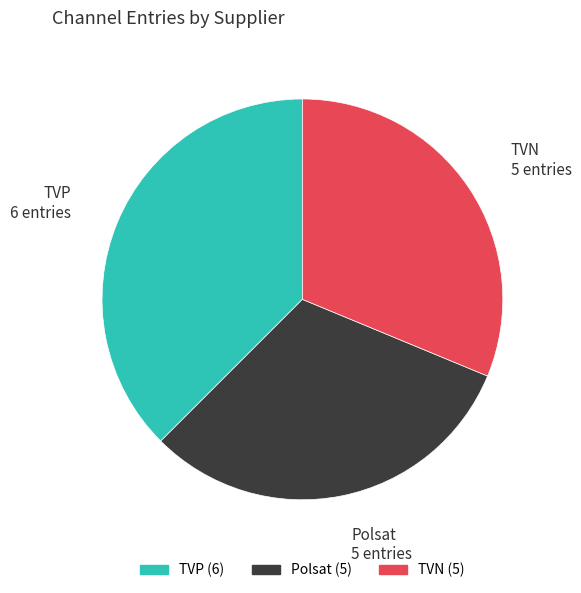

Does any single category account for the majority?

No